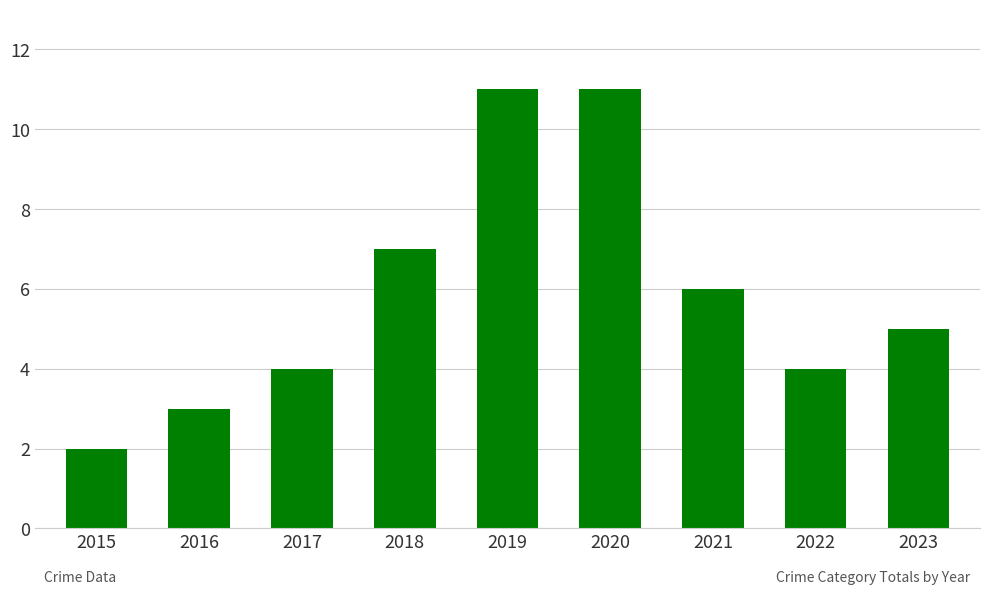

What is the change in value from 2016 to 2020?

+8